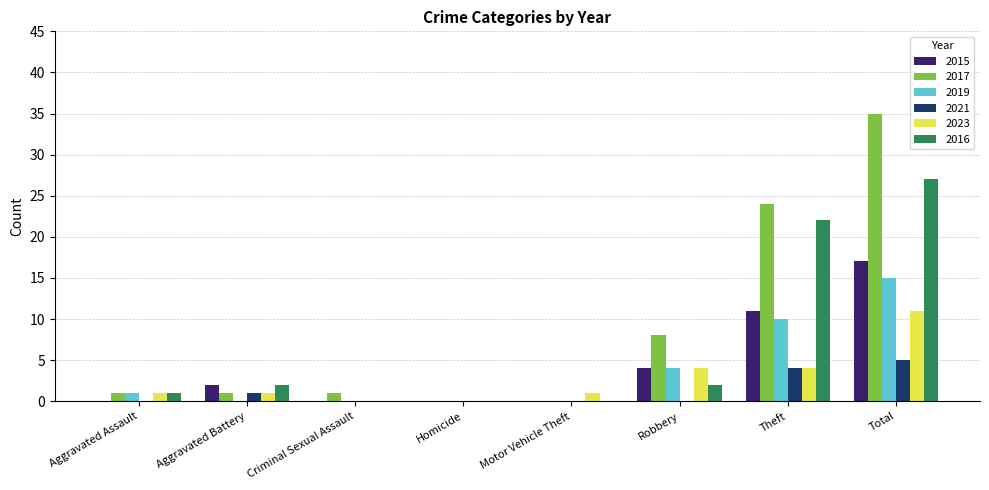

What is the sum of the 2023 values at Homicide and Total?

11